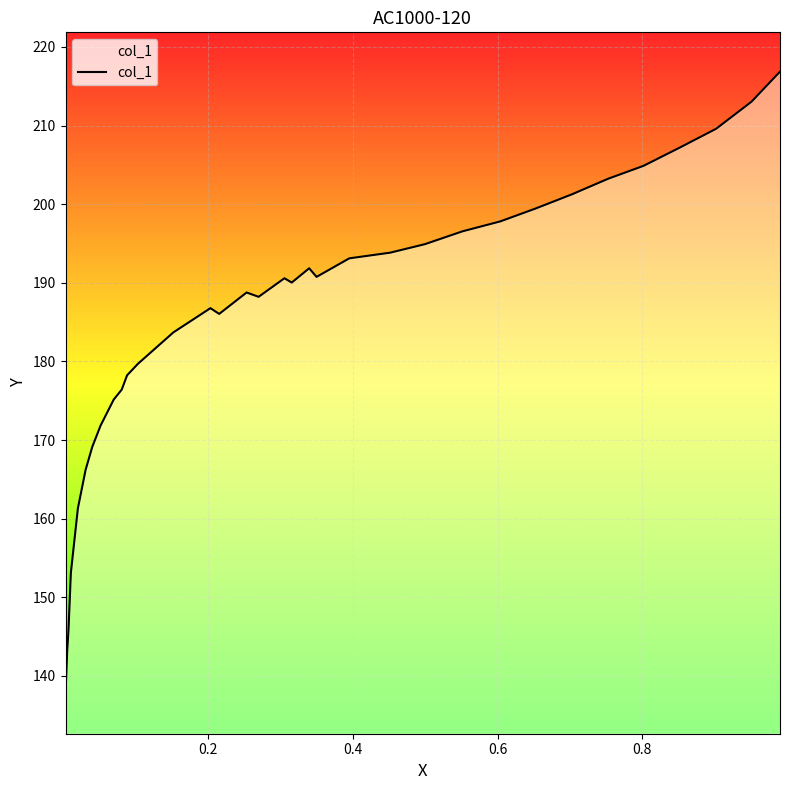

Is this an area chart (filled region under the line)?

No